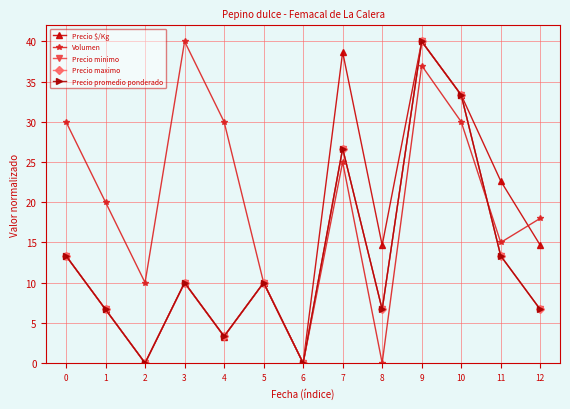

Does the chart have visible grid lines?

Yes